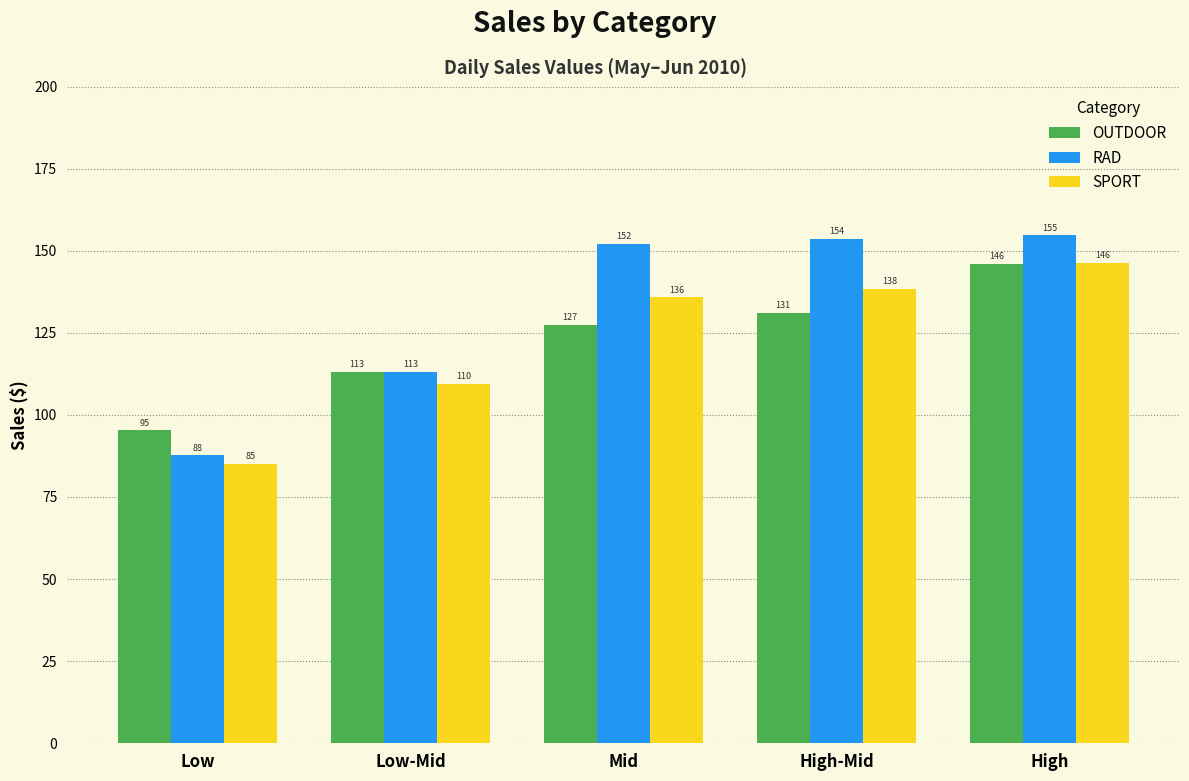

What is the total value across all series at Low?

267.9